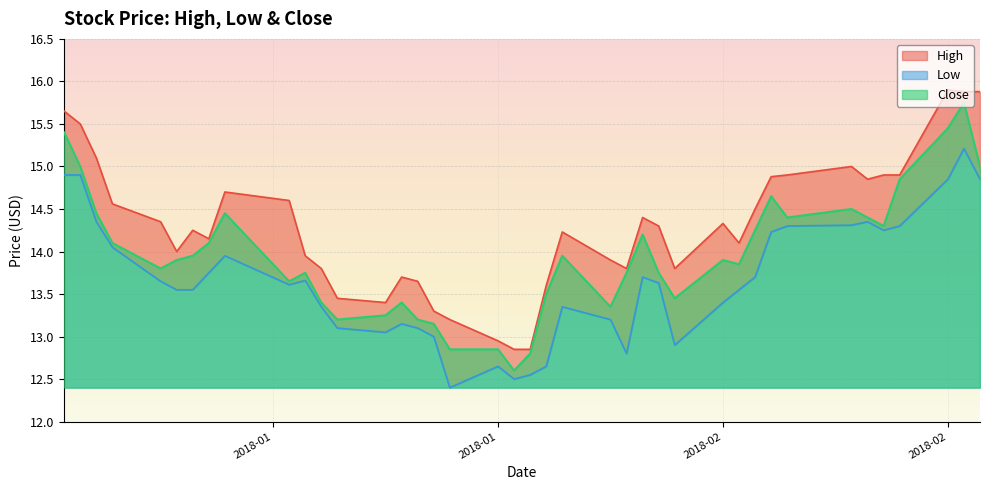

Rank the series by their average value, from lowest to highest.

Low, Close, High